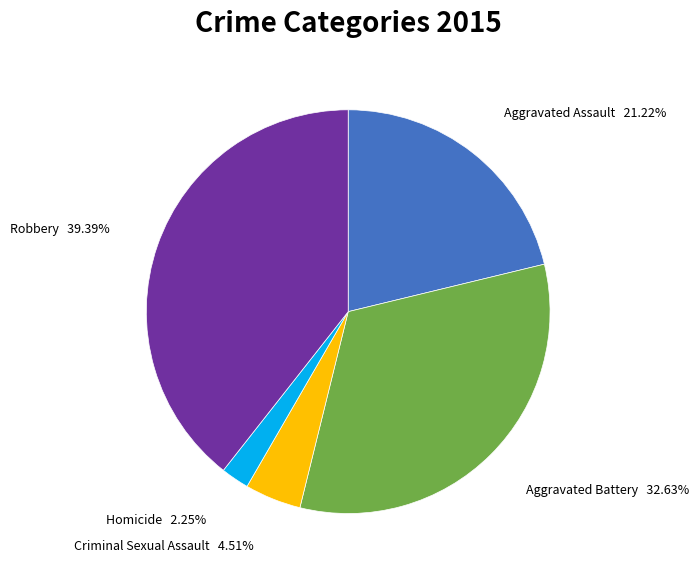

Is there any slice that represents more than half of the pie?

No